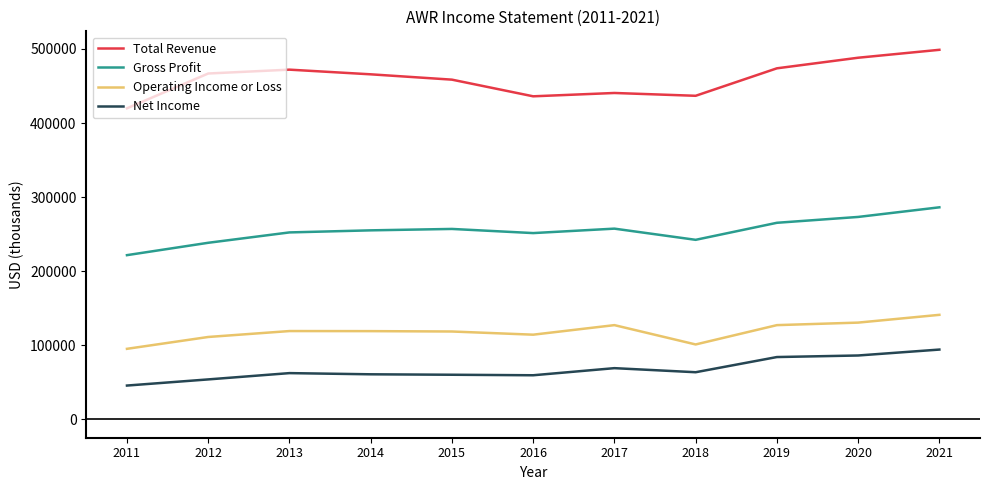

What is the average value of the Total Revenue series?

459800